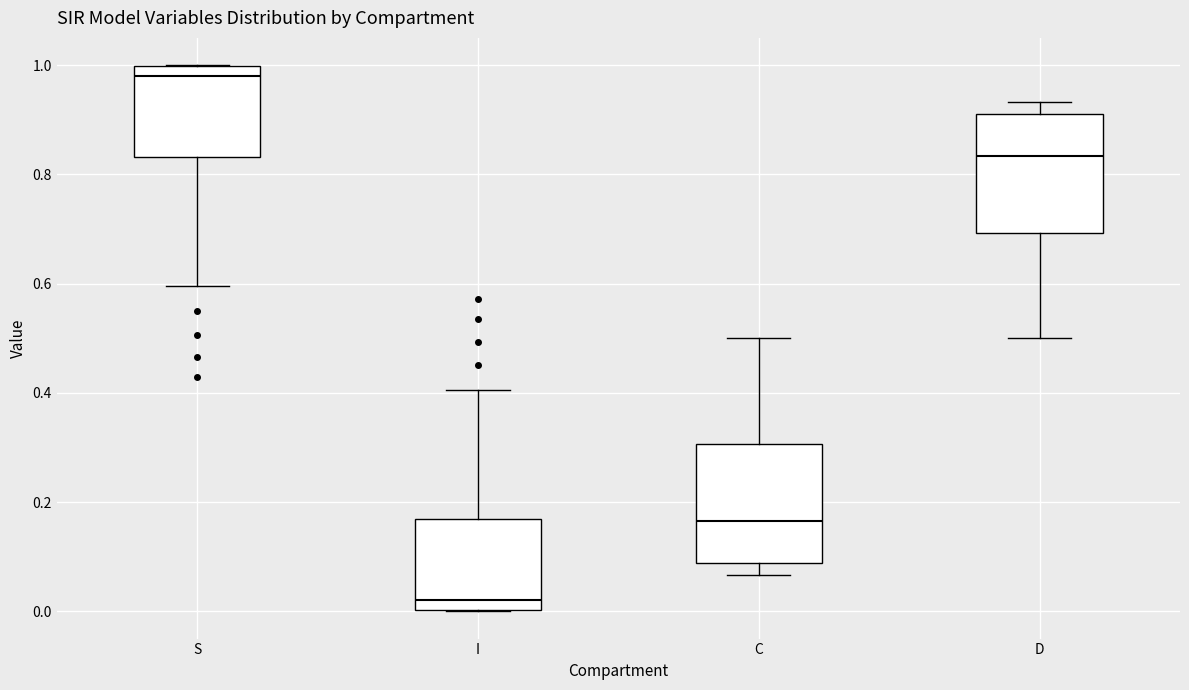

Which box has the lowest median line?

I